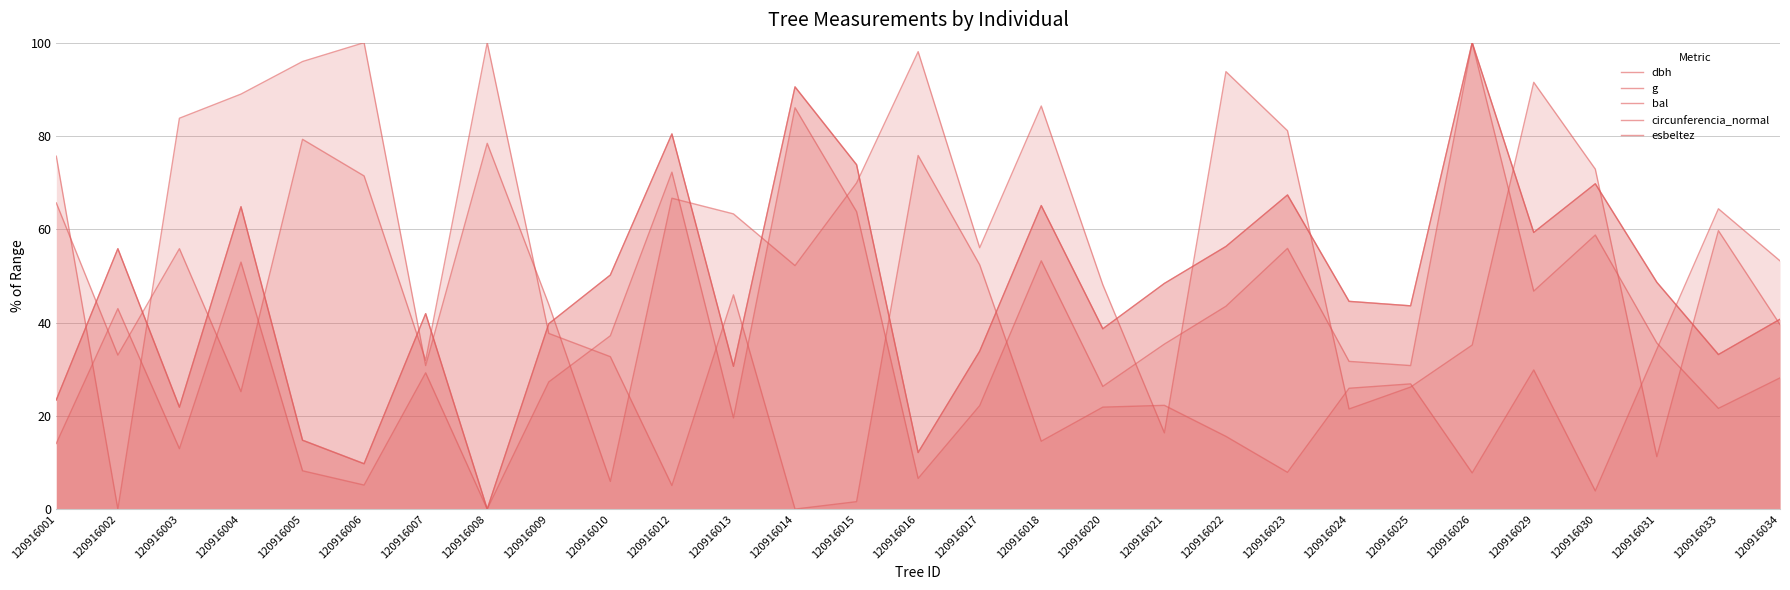

What is the greatest value displayed?

100.0